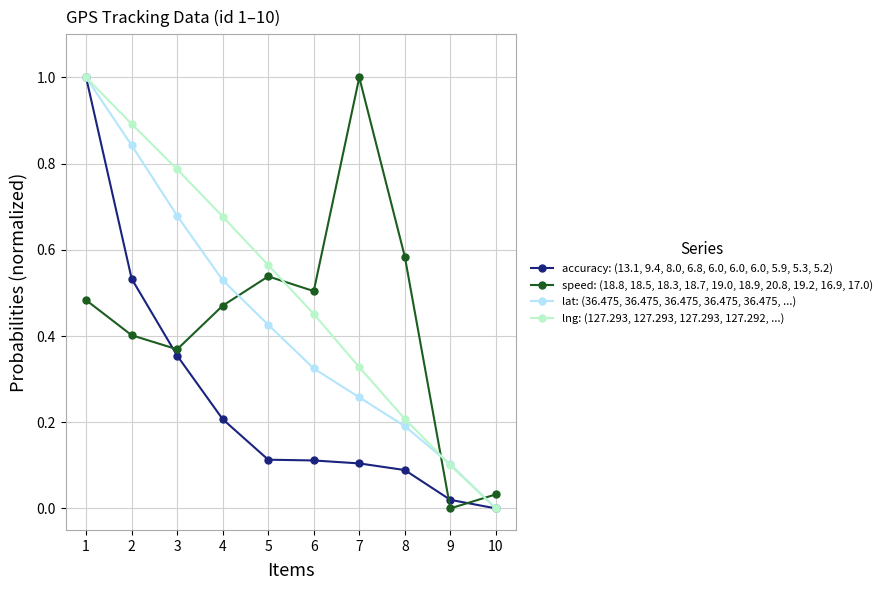

What is the difference between the maximum and minimum values in the speed: (18.8, 18.5, 18.3, 18.7, 19.0, 18.9, 20.8, 19.2, 16.9, 17.0) series?

1.0